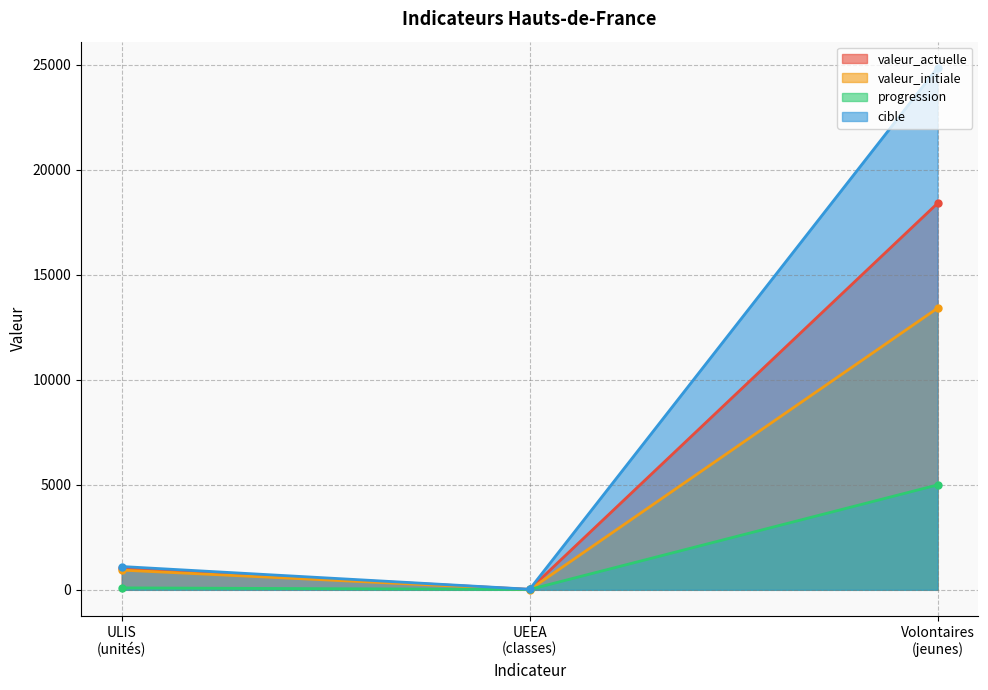

List the labels in order of progression value, smallest first.

UEEA
(classes), ULIS
(unités), Volontaires
(jeunes)